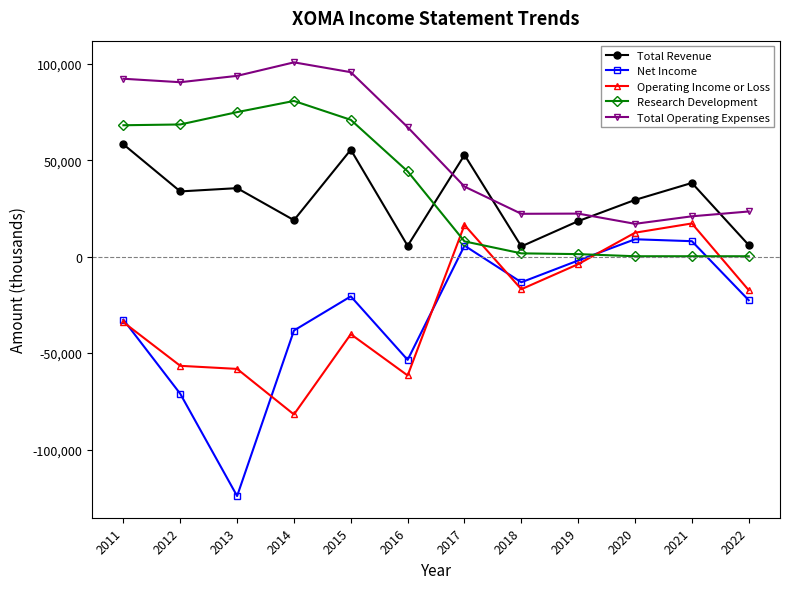

Which series has the widest spread of values?

Net Income